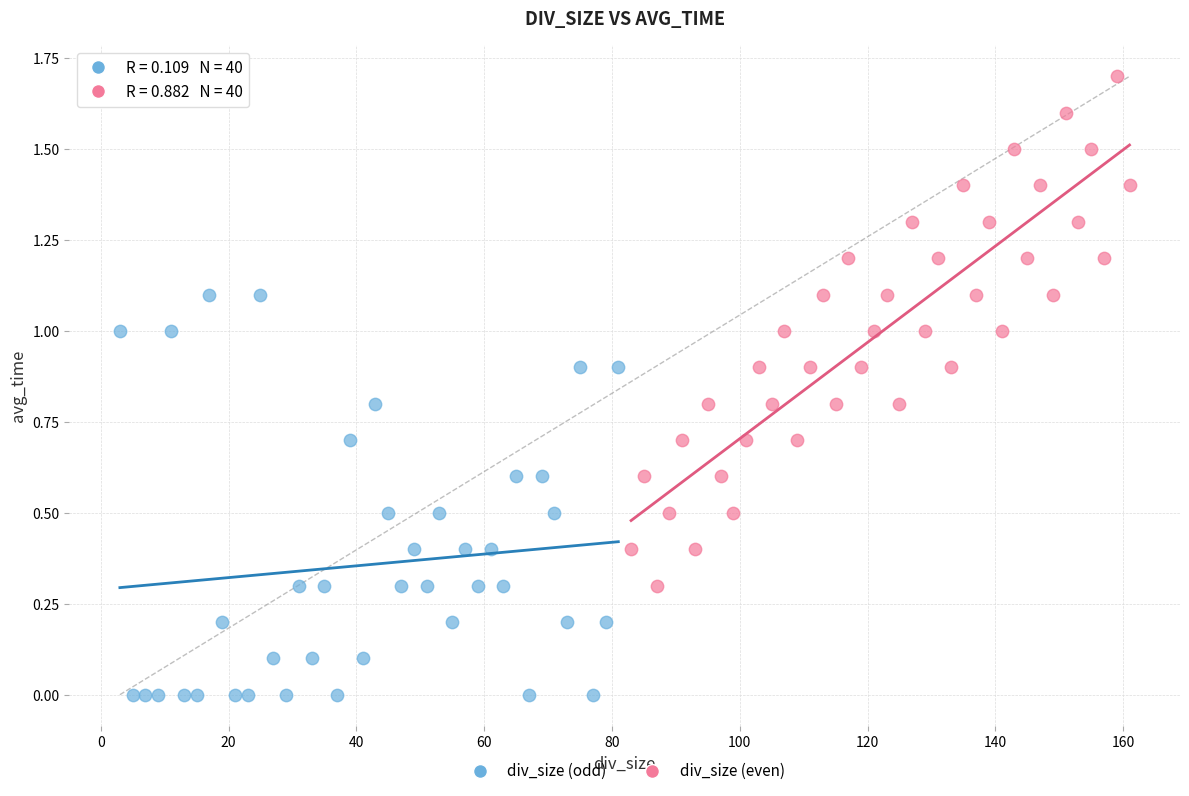

Which series reaches the maximum Y coordinate?

div_size (even)